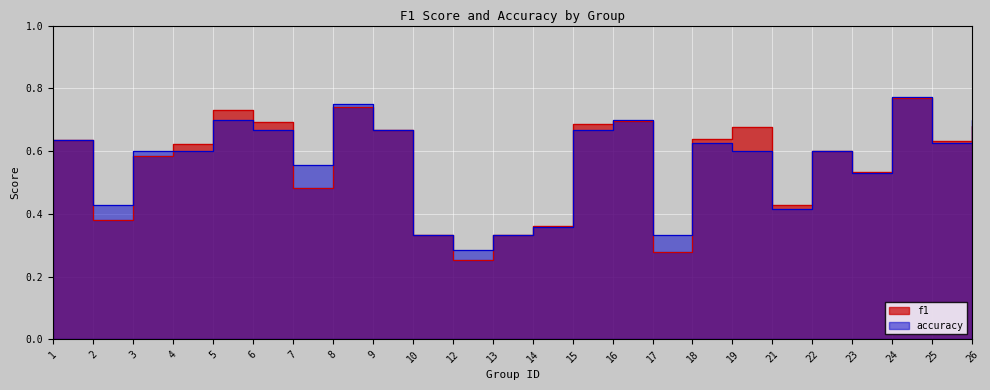

Between 14 and 7, which is larger?

7